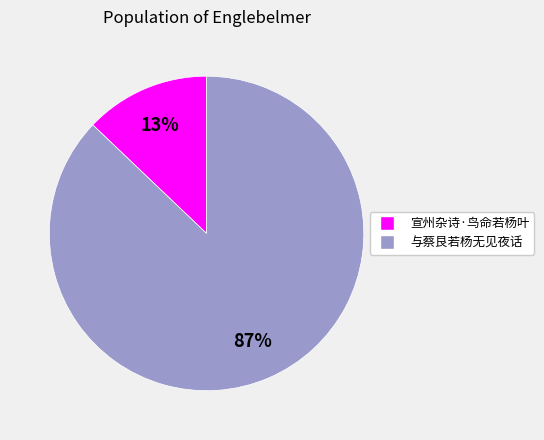

The 与蔡艮若杨无见夜话 slice represents 73% of the pie. True or false?

False